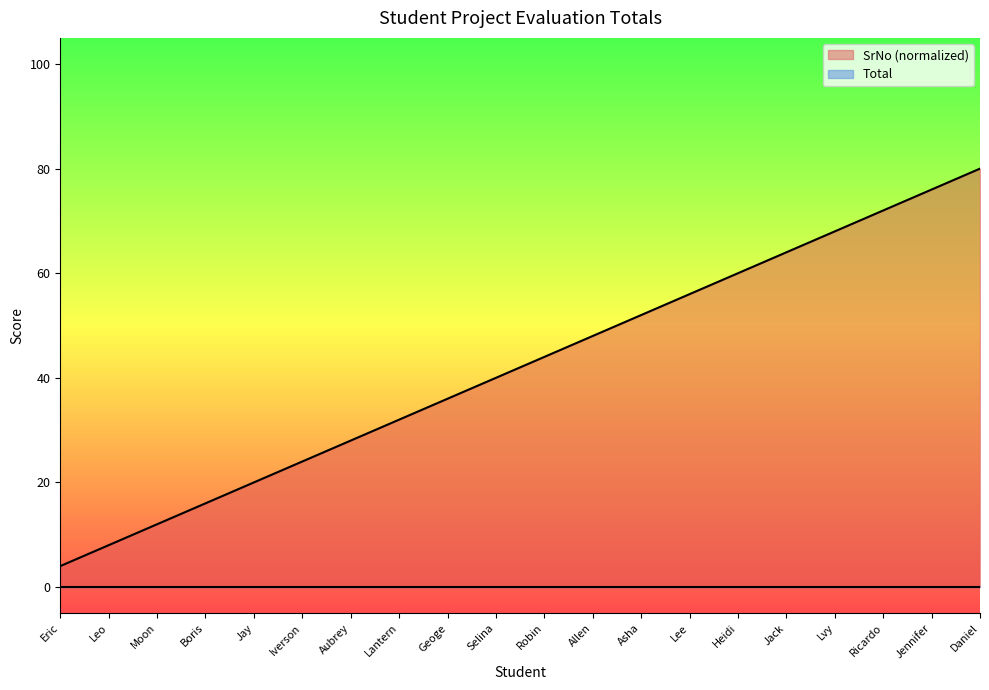

Where does the data first go above 44?

Allen